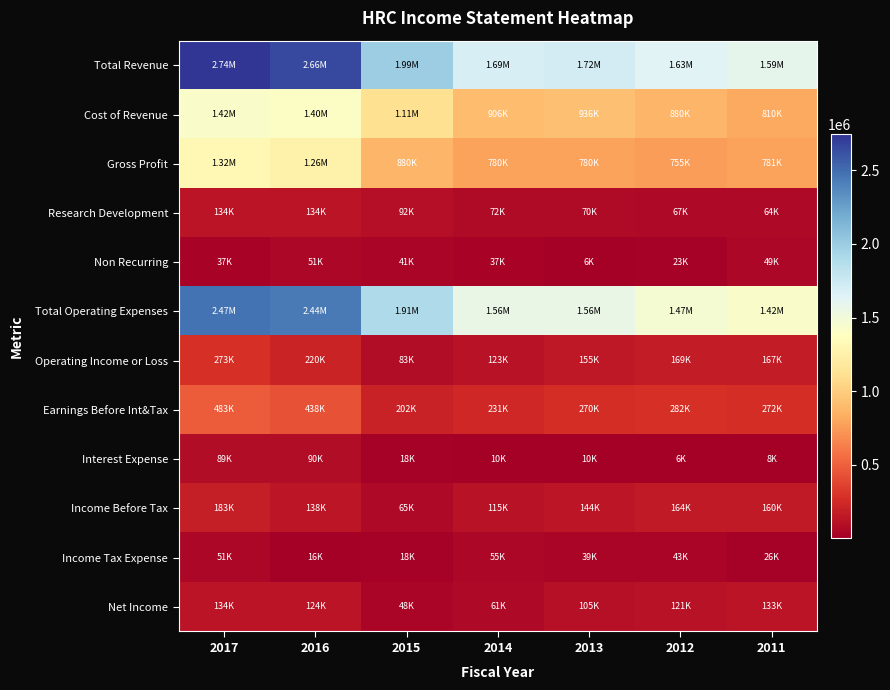

Which series has the largest total across all categories?

Total Revenue